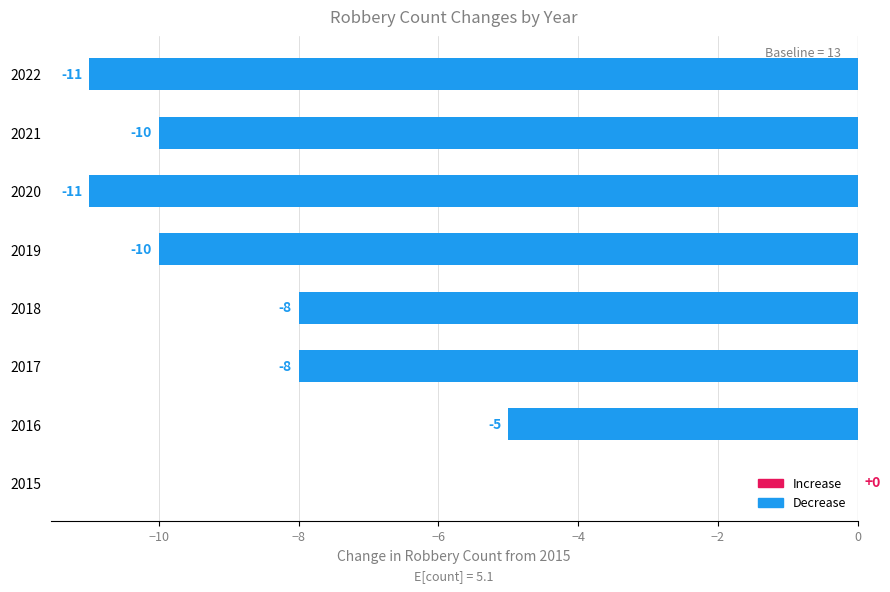

Between 2021 and 2015, which is larger?

2015